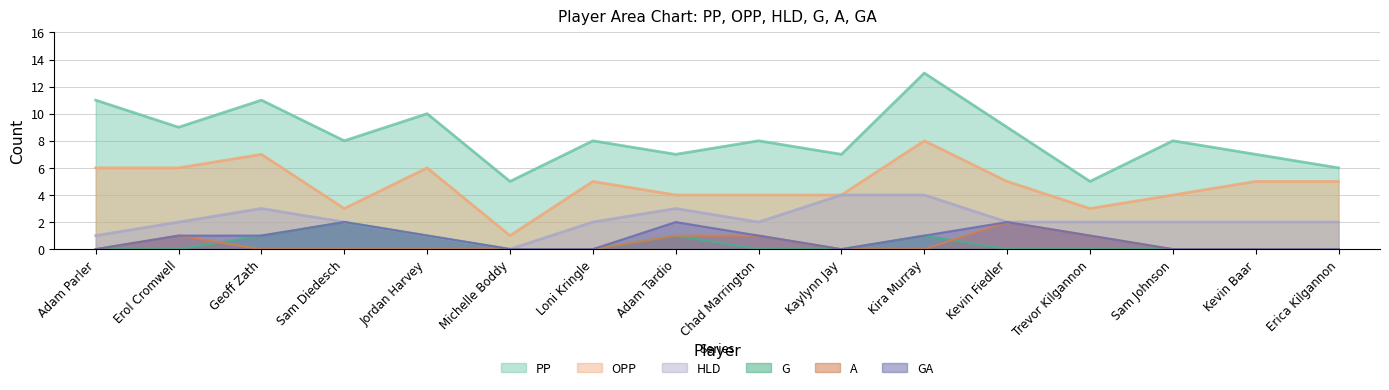

Between Loni Kringle and Kevin Baar, which series saw the biggest shift?

PP